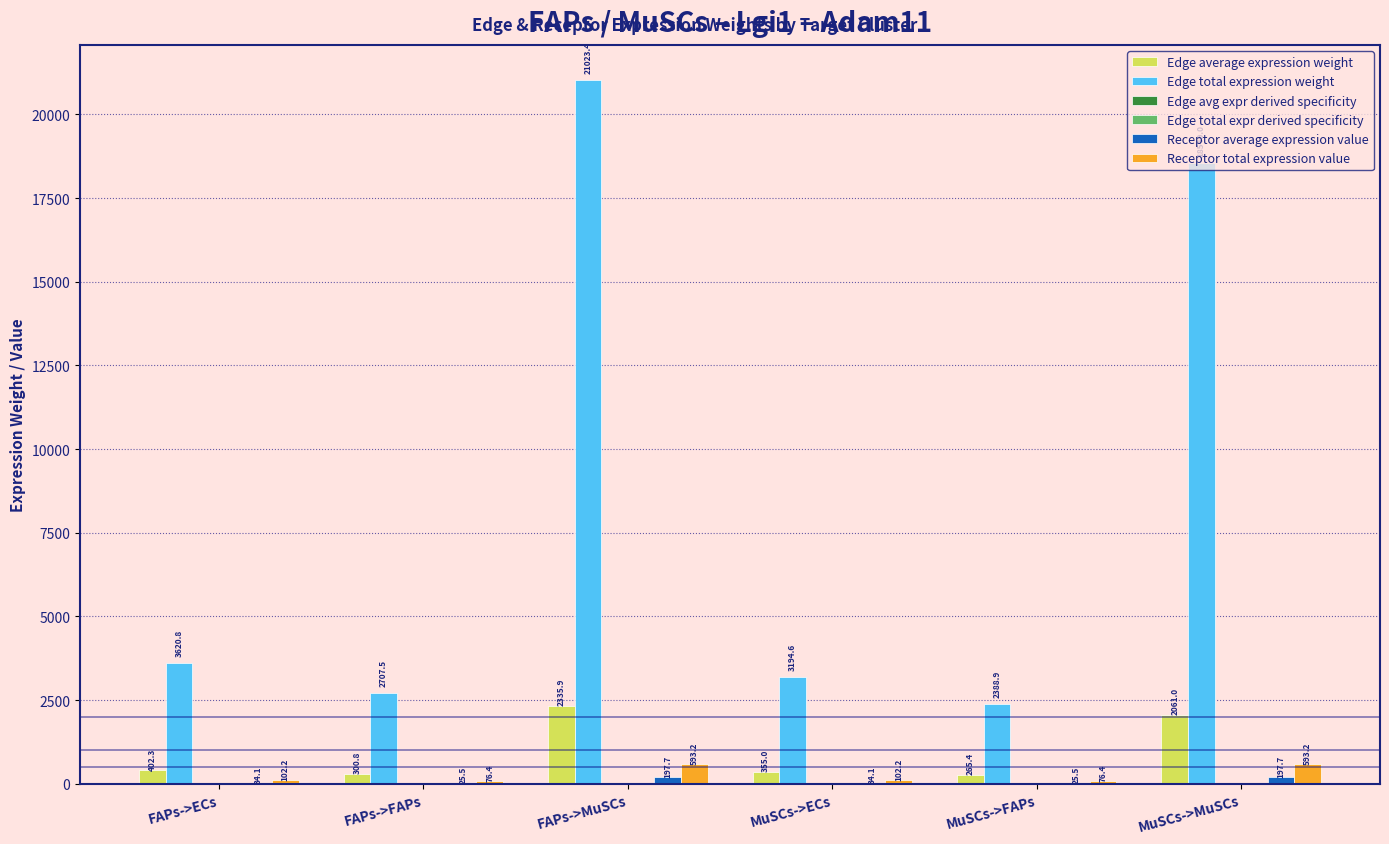

What value does the Edge total expression weight series have at MuSCs->ECs?

3194.6